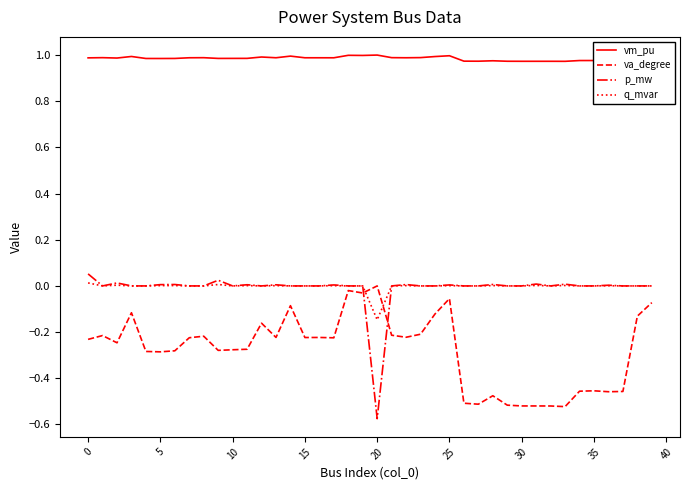

True or false: q_mvar has more than 2 points higher than both neighbors.

True